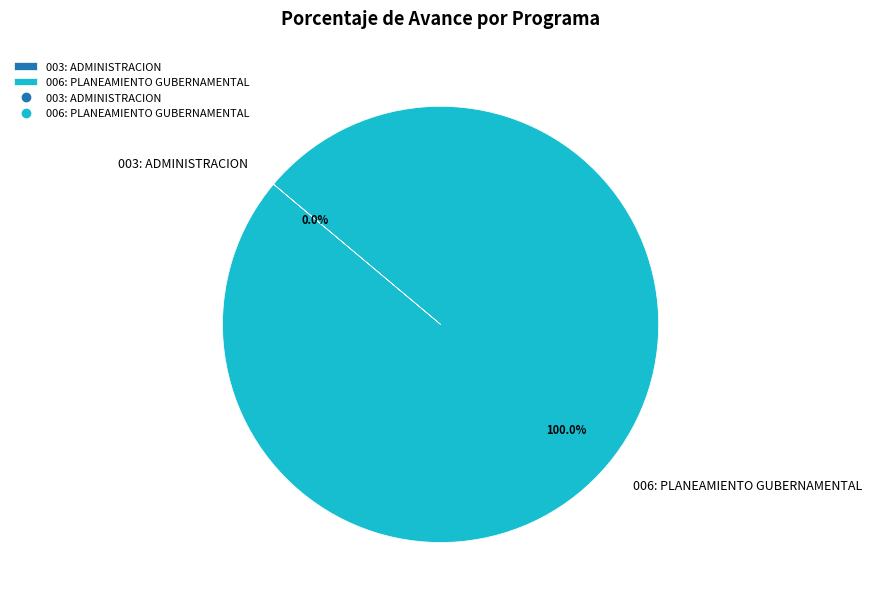

Which category has the smallest portion of the pie?

003: ADMINISTRACION